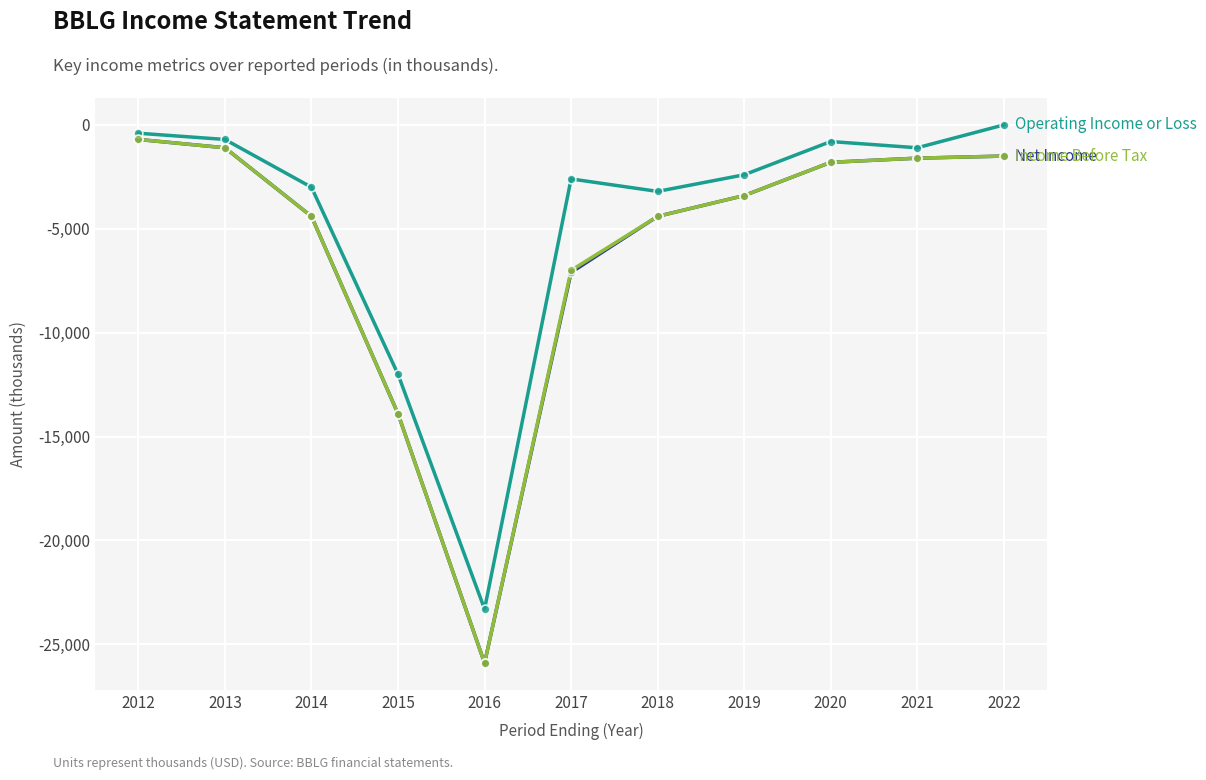

What is the total value across all series at 2020?

-4400